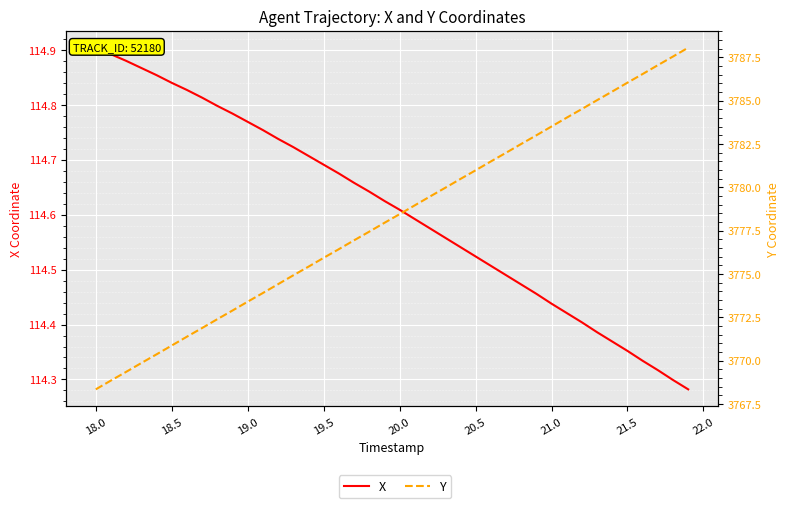

Which series has the largest total across all categories?

Y